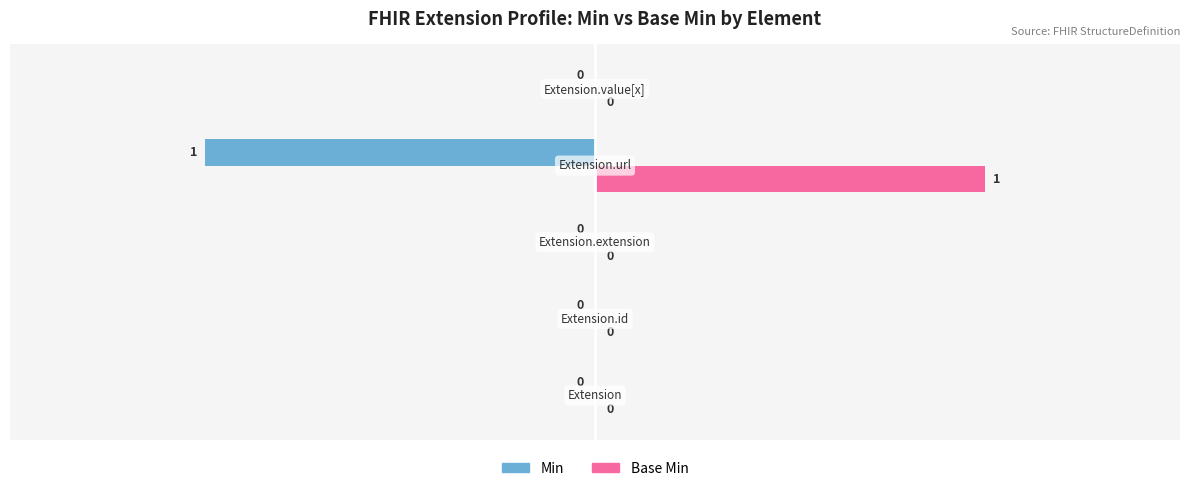

How many Min values are between 0 and 1?

4